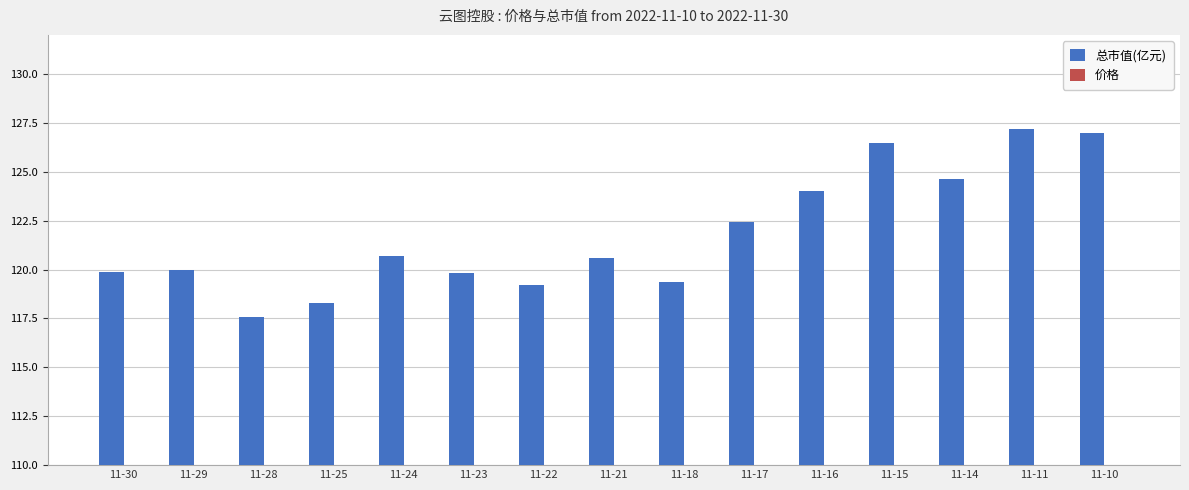

What is the difference between the maximum and second lowest values in the 价格 series?

0.9